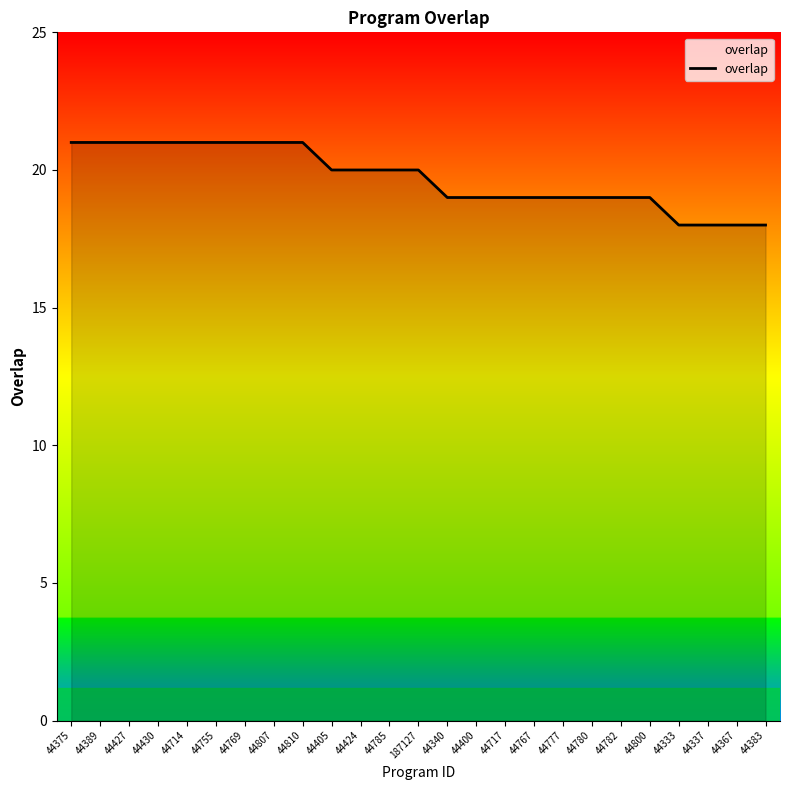

At which label does the data first exceed 20?

44375